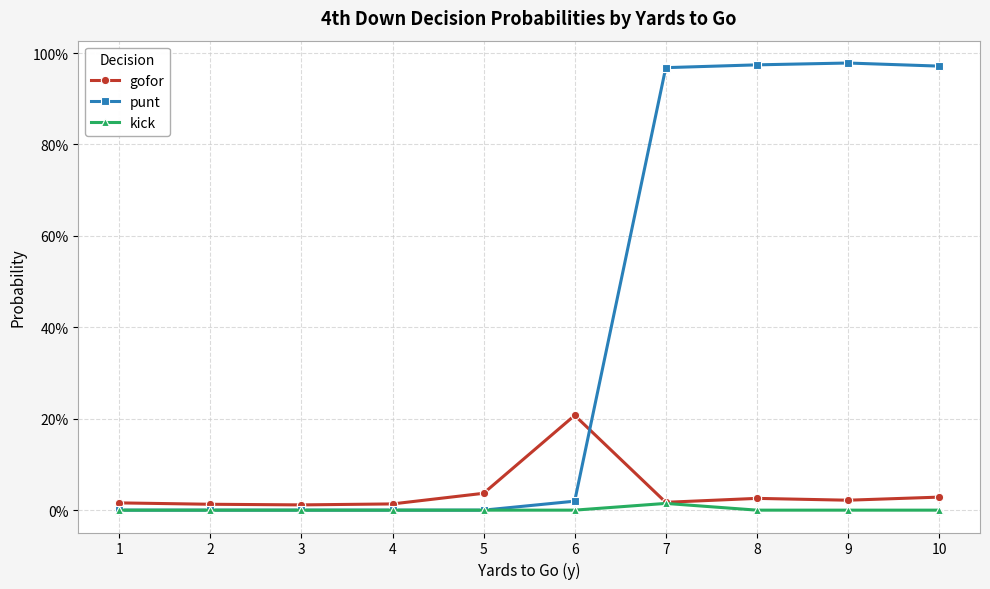

True or false: kick and gofor cross at least once.

False